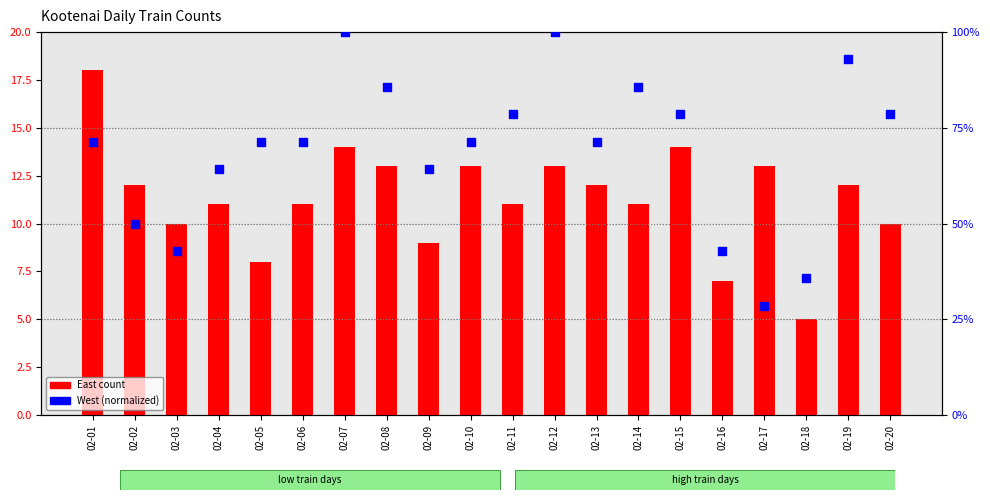

Is the value of East count at 02-06 greater than the value of West (normalized) at 02-08?

No